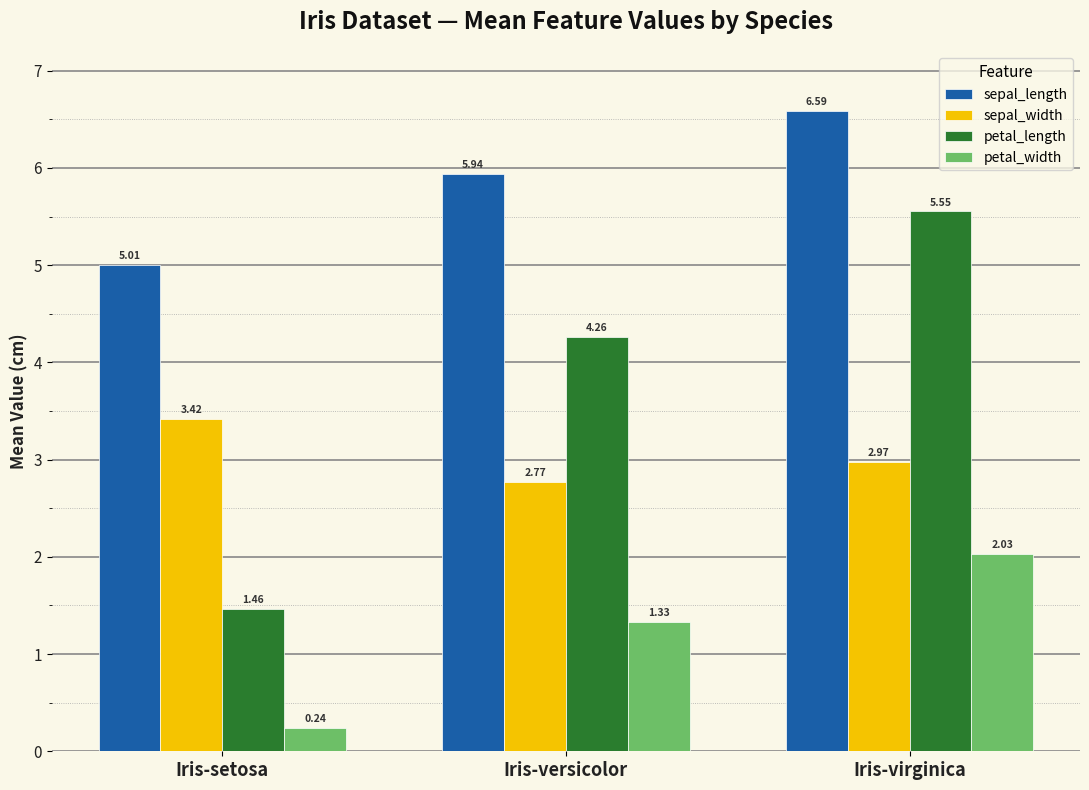

Rank the series by their average value, from lowest to highest.

petal_width, sepal_width, petal_length, sepal_length